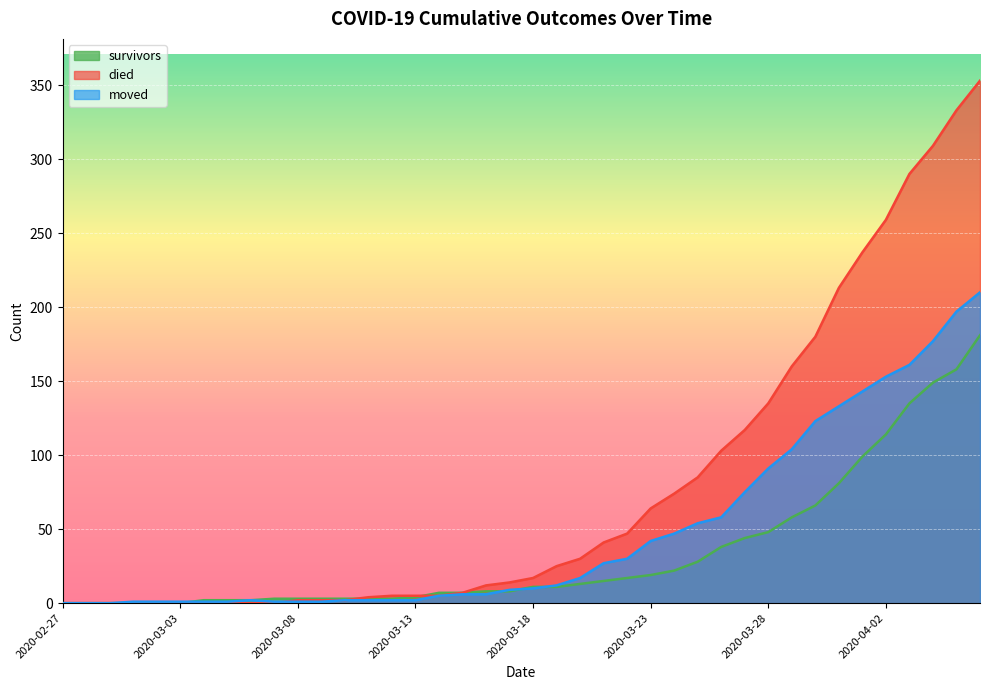

Where is died nearest to the value 176?

2020-03-30